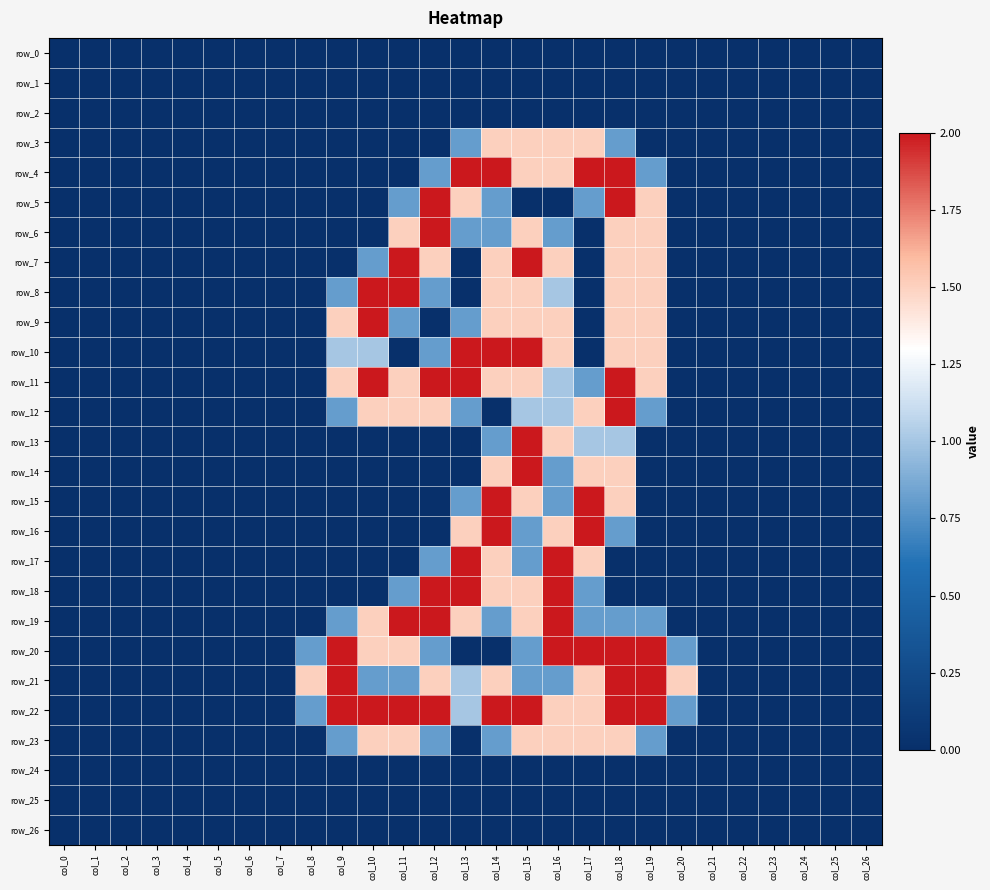

What is the sum of all row_14 values?

7.3